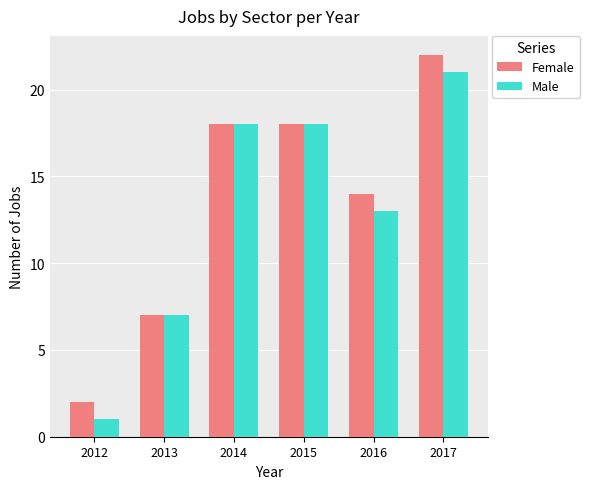

What is the value of the Female bar at the 6th from the left?

22